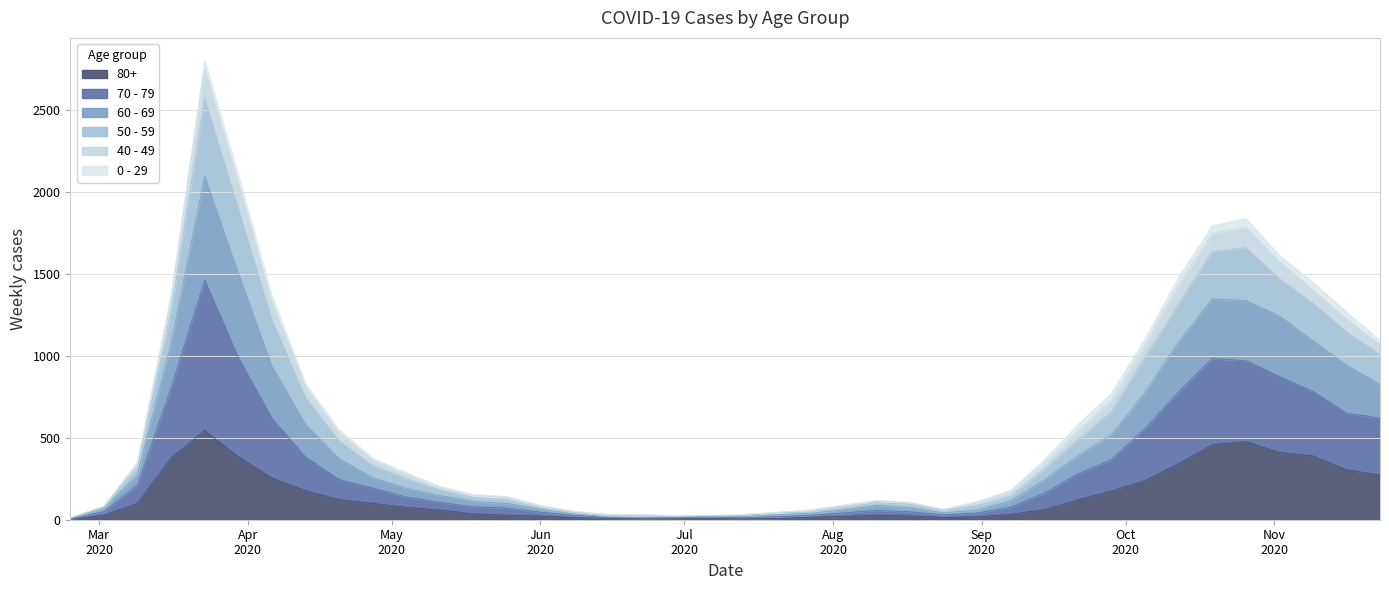

Where is the first local minimum for 60 - 69?

2020-06-29